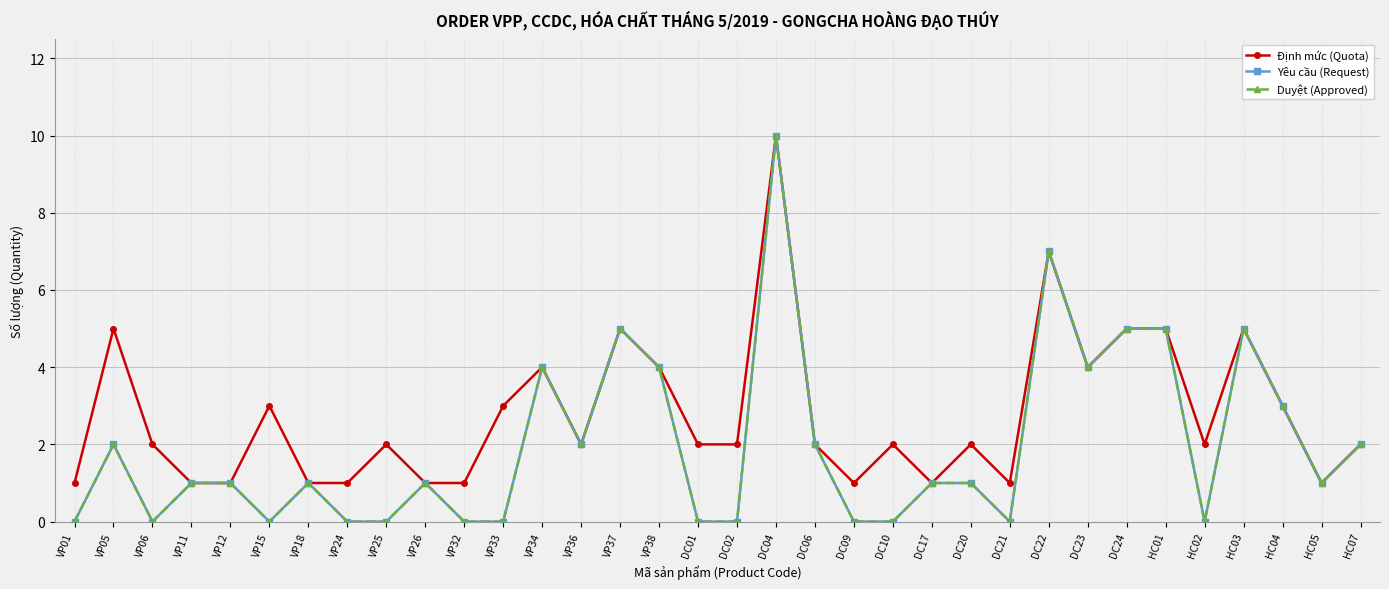

Does the chart have visible grid lines?

Yes